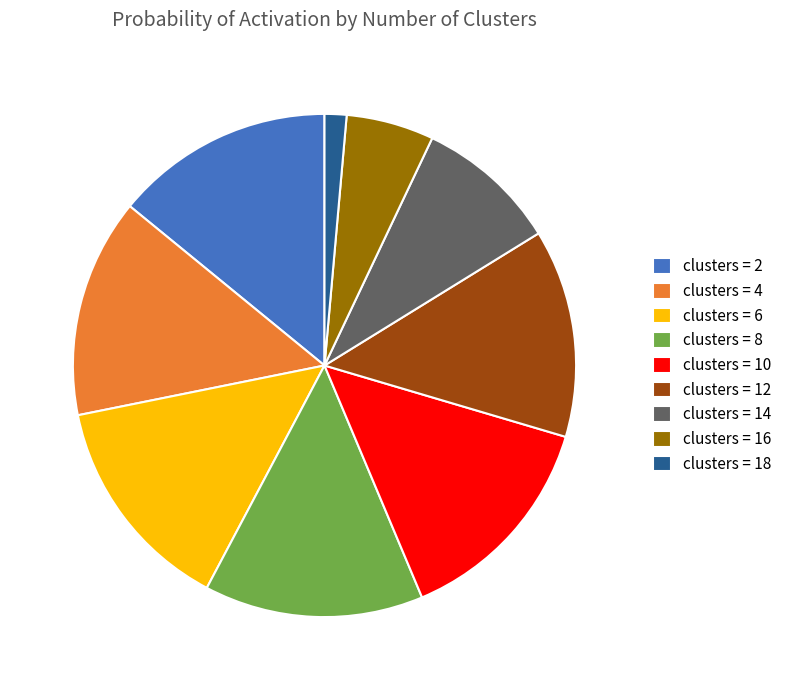

Combined, do clusters = 12 and clusters = 2 account for over 50%?

No